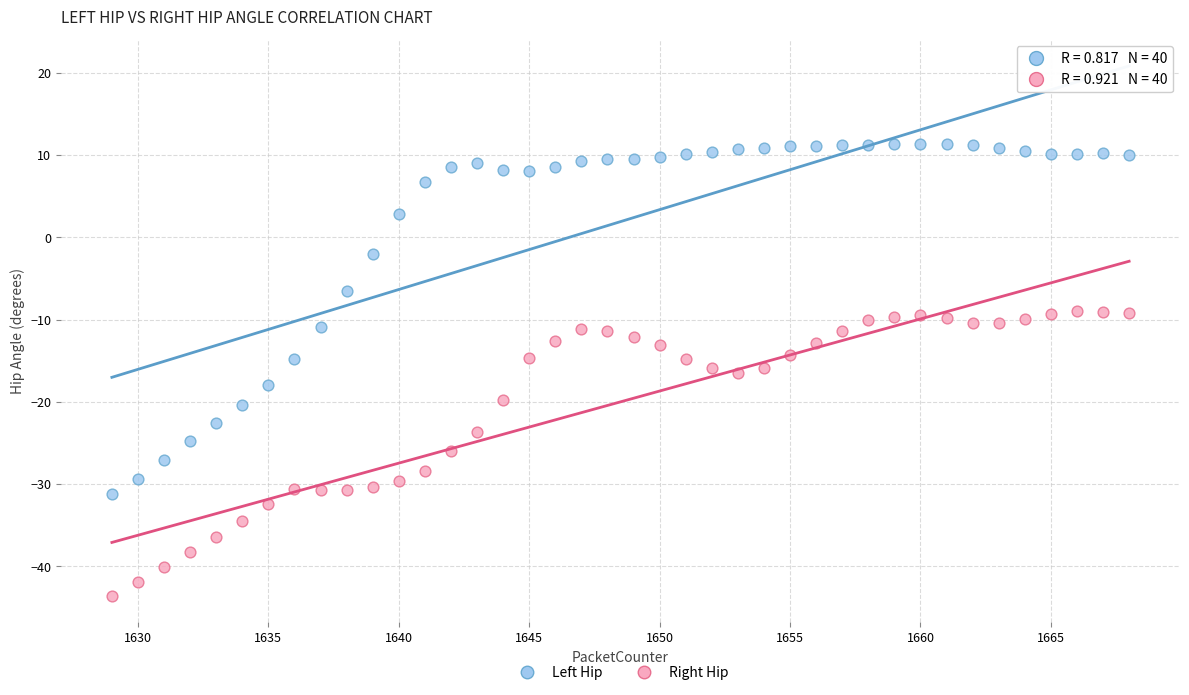

What are all the series names shown in the legend?

Left Hip, Right Hip